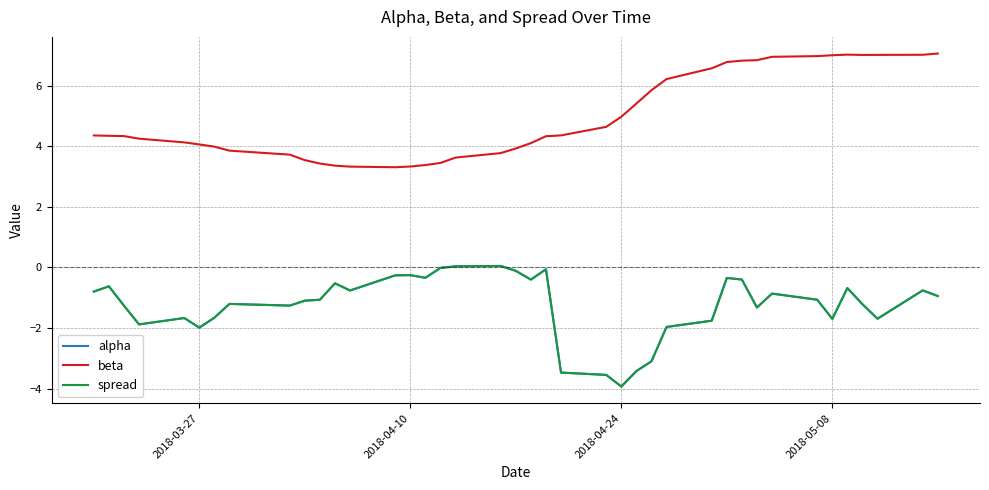

Does the chart display data point markers on the line(s)?

No